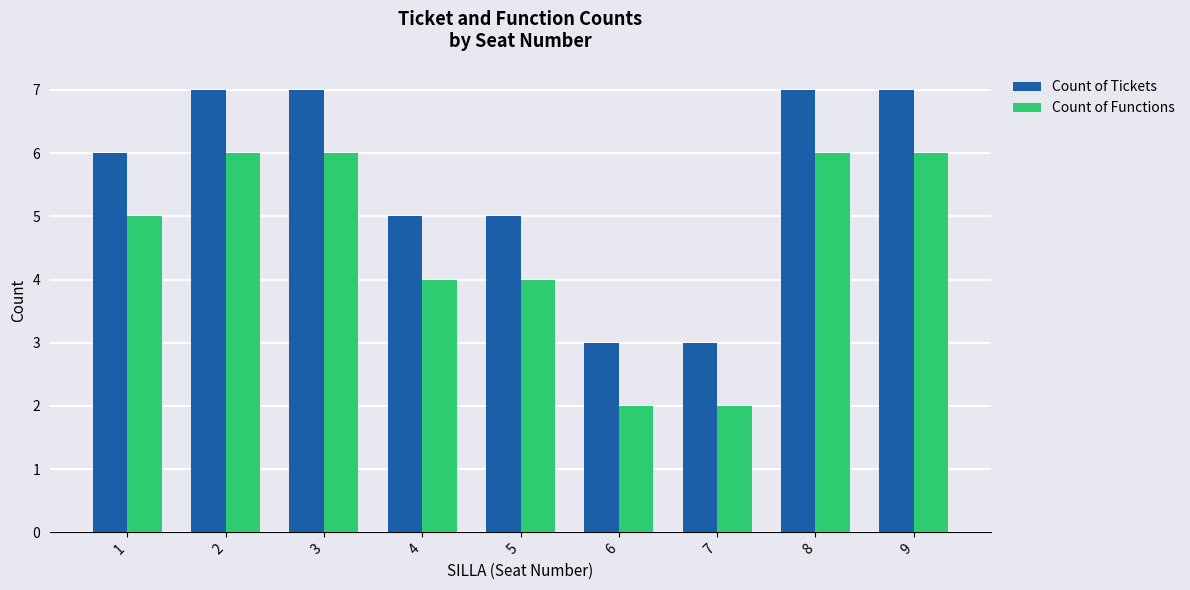

What is the lowest value of the Count of Functions series?

2